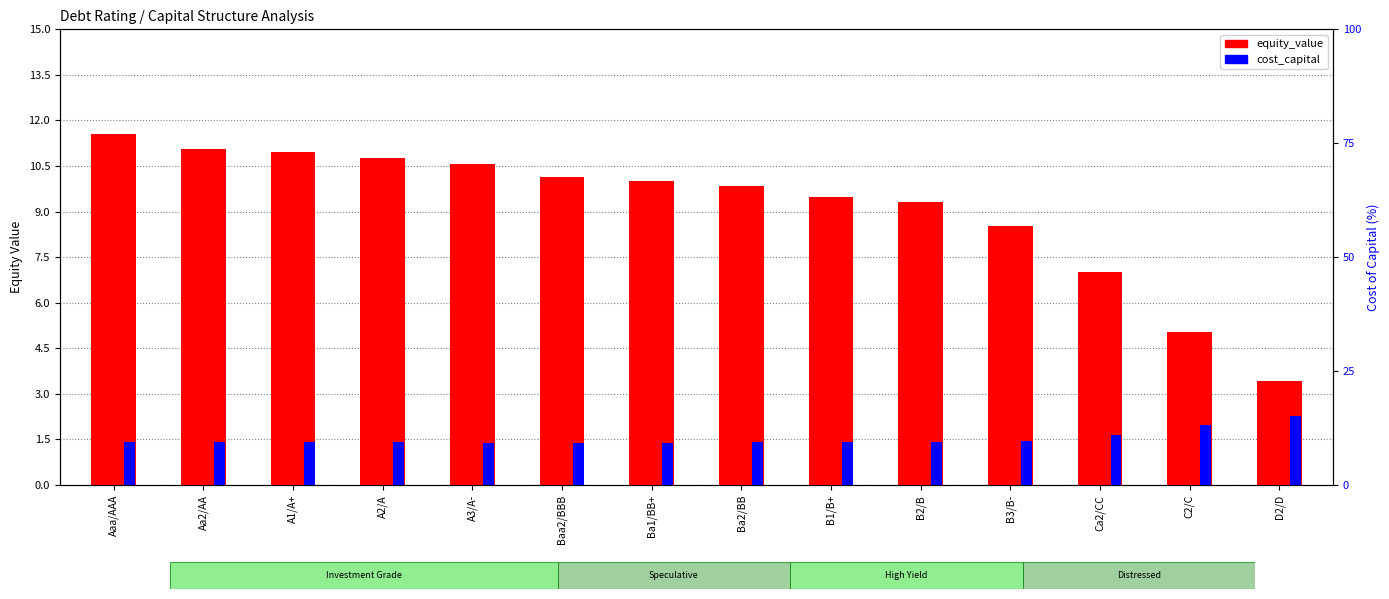

Is it true that equity_value equals 8.5 at B3/B-?

True